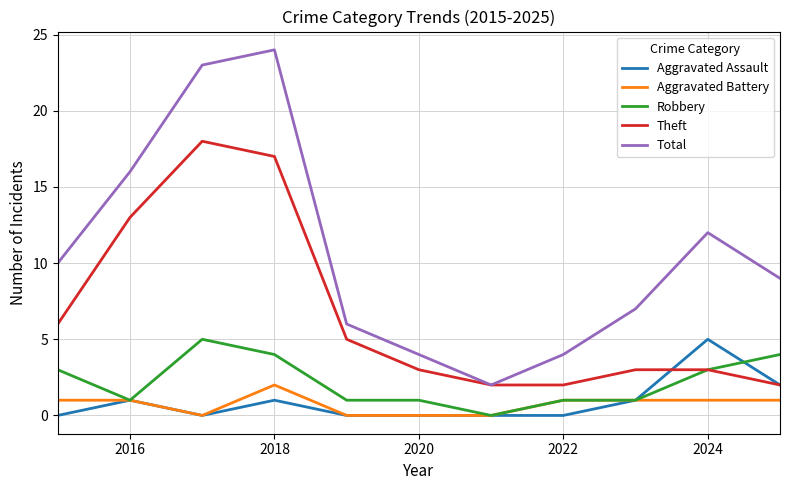

True or false: Aggravated Assault and Total cross at least once.

False